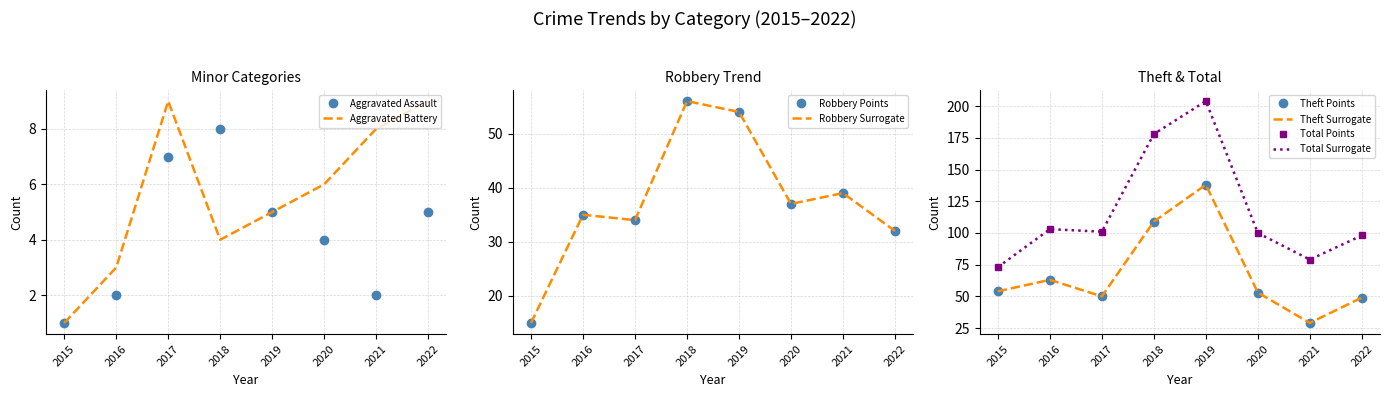

Count the number of categories in the chart.

8